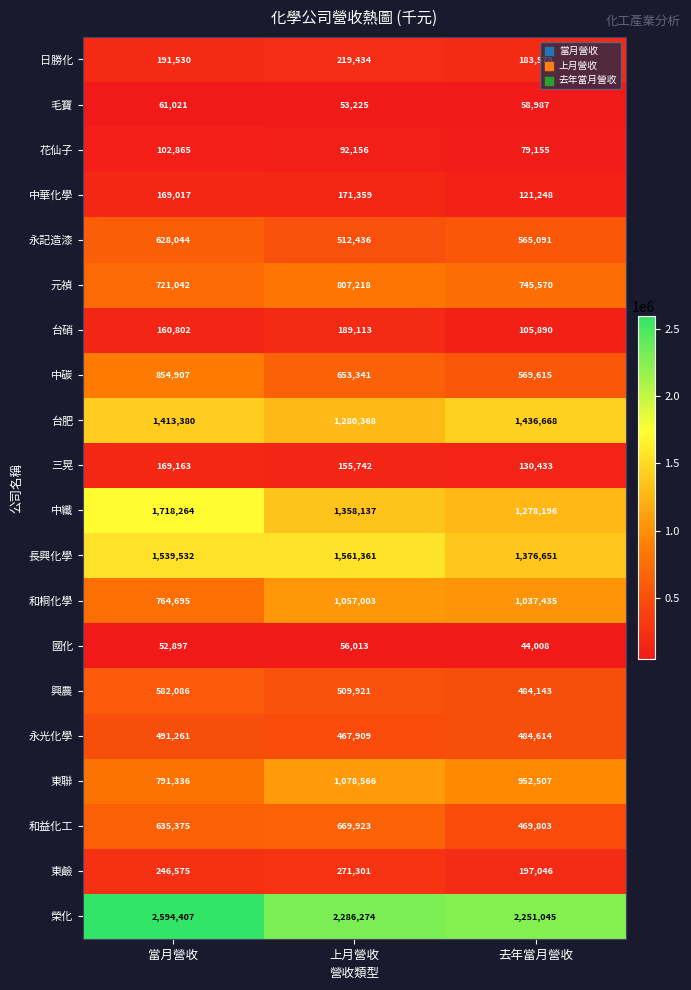

How many series are shown in this chart?

20